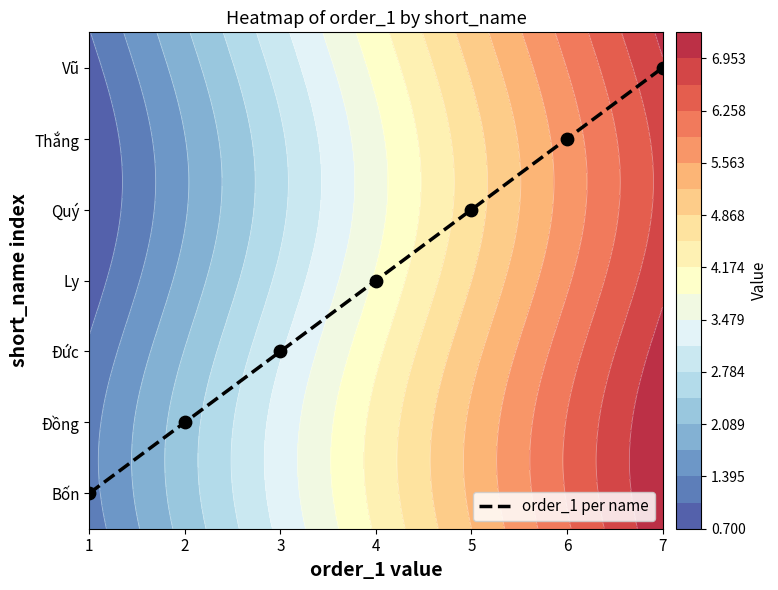

What is the change in value from 4 to 5?

+1.0